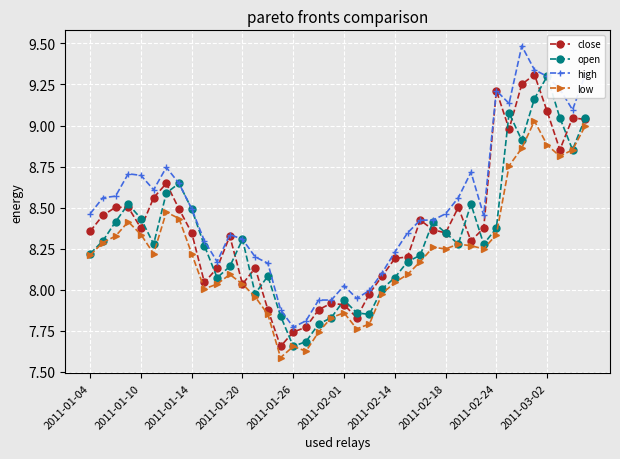

Where does the open series first go above 8?

2011-01-04